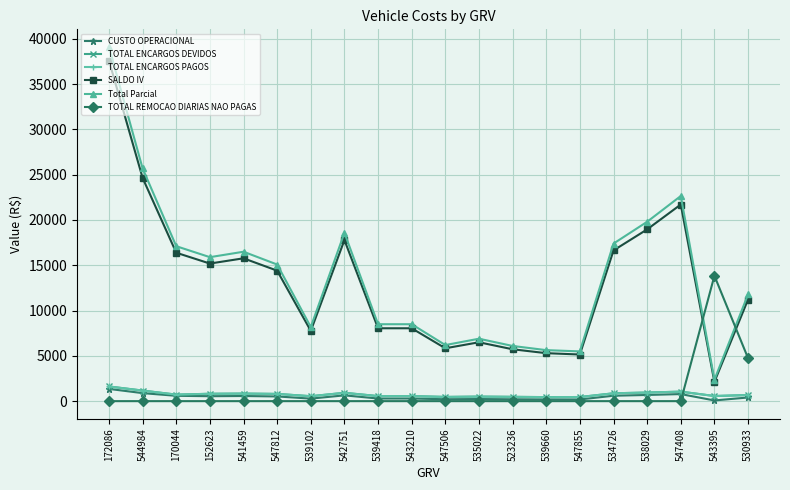

Is this an area chart (filled region under the line)?

No